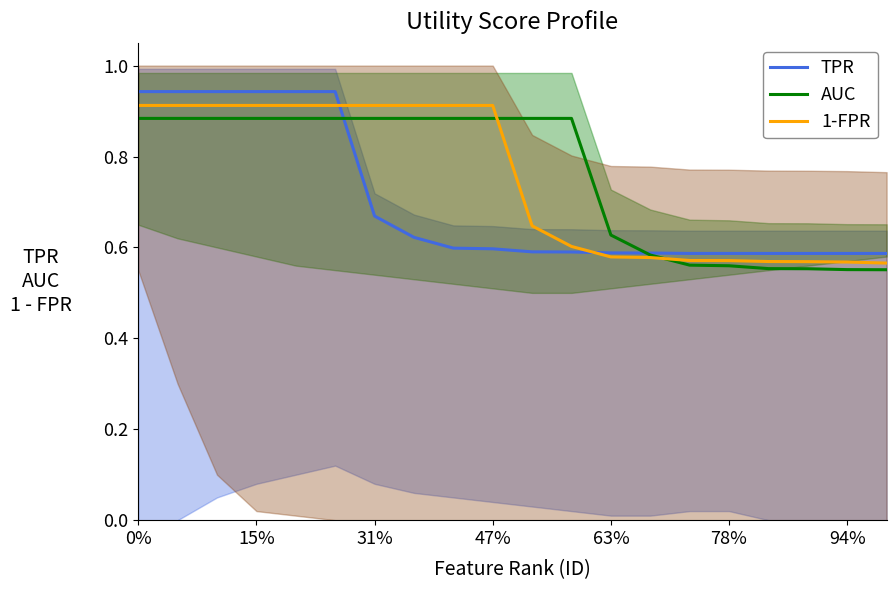

What is the average value of the AUC series?

0.8